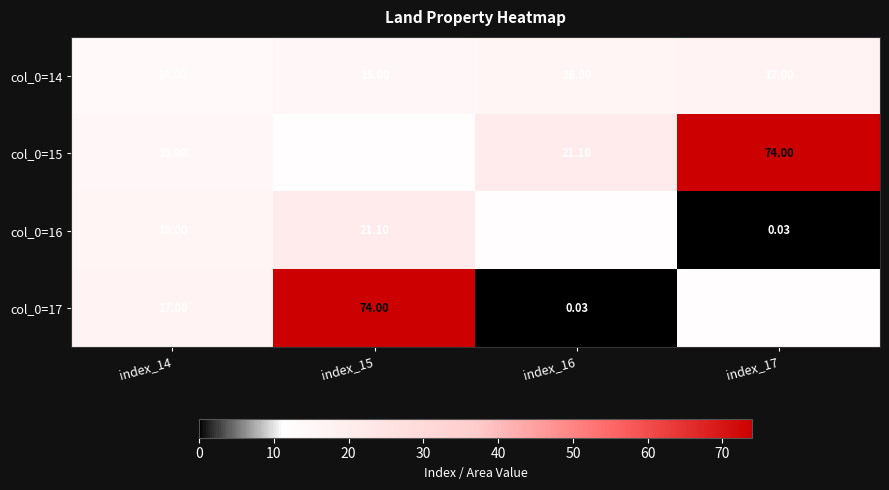

Is the value of col_0=16 at index_14 greater than the value of col_0=17 at index_14?

No